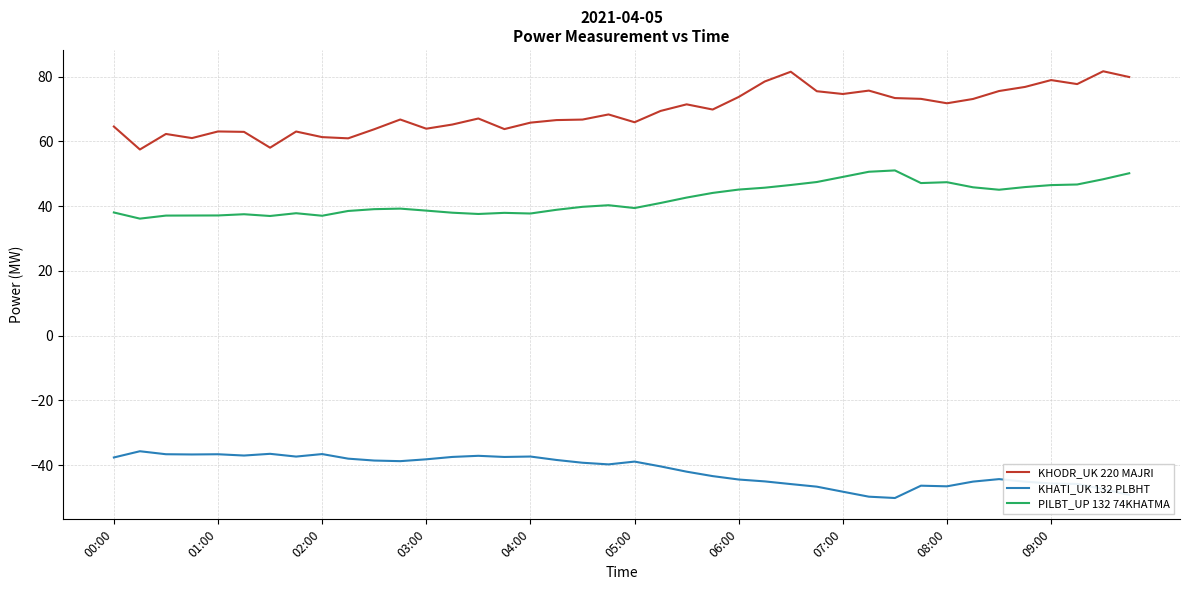

What is the highest value of the KHODR_UK 220 MAJRI series?

81.7